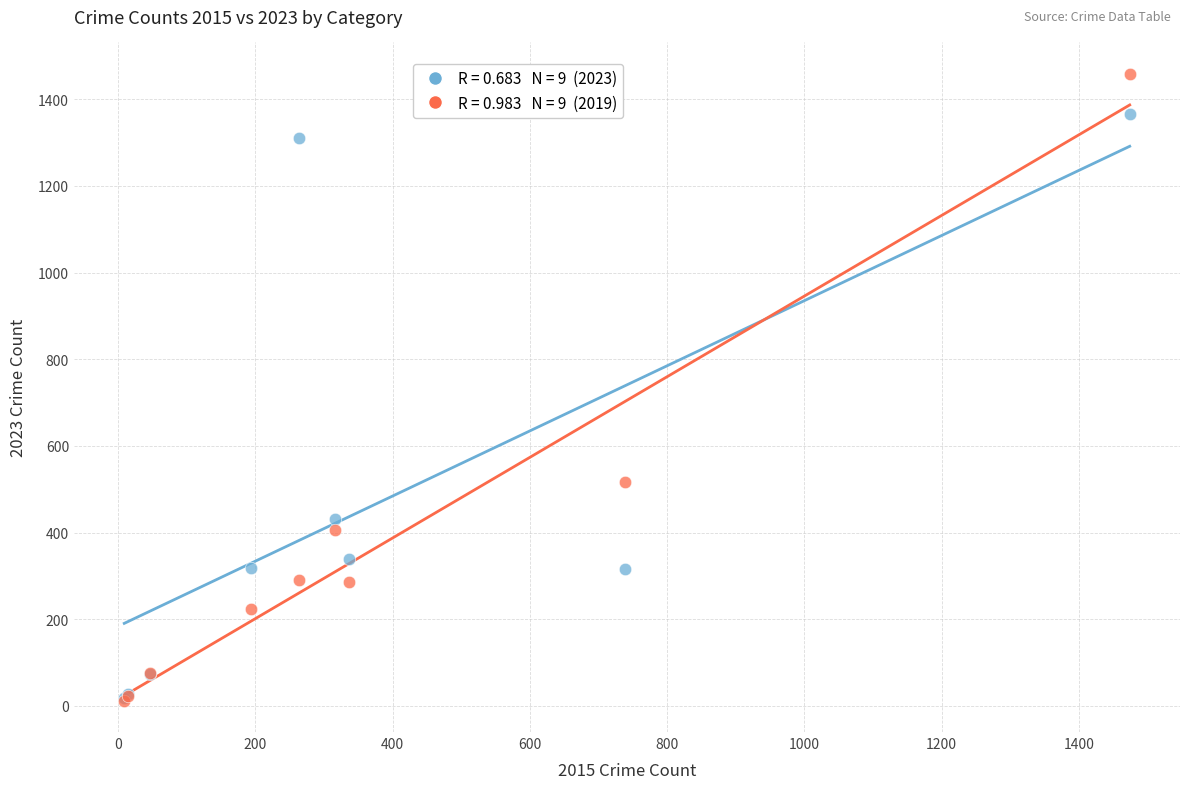

Across all series, what Y value is closest to 735?

517